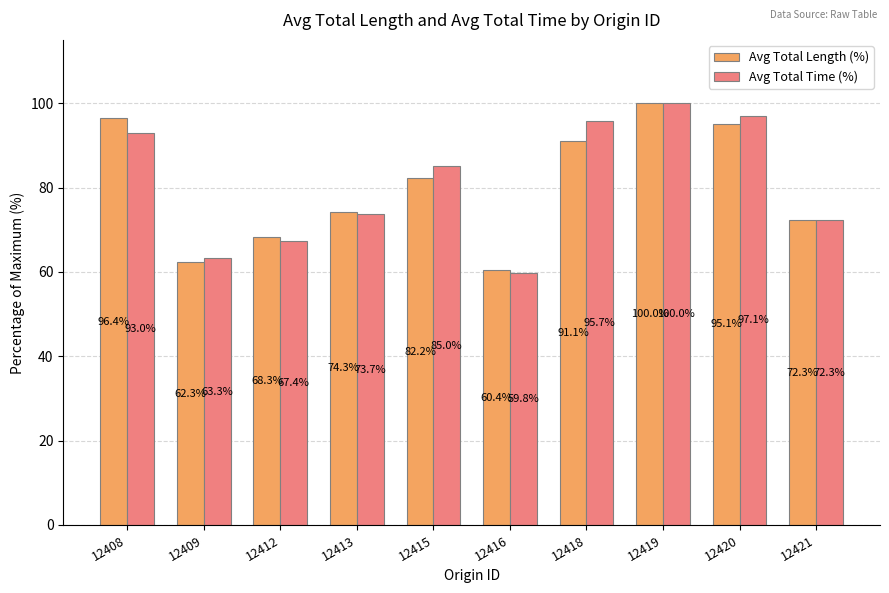

What is the highest value of the Avg Total Length (%) series?

100.0